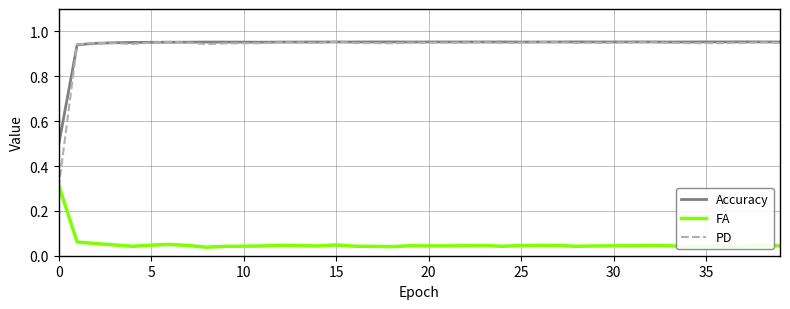

Which series has the largest range (max minus min)?

PD